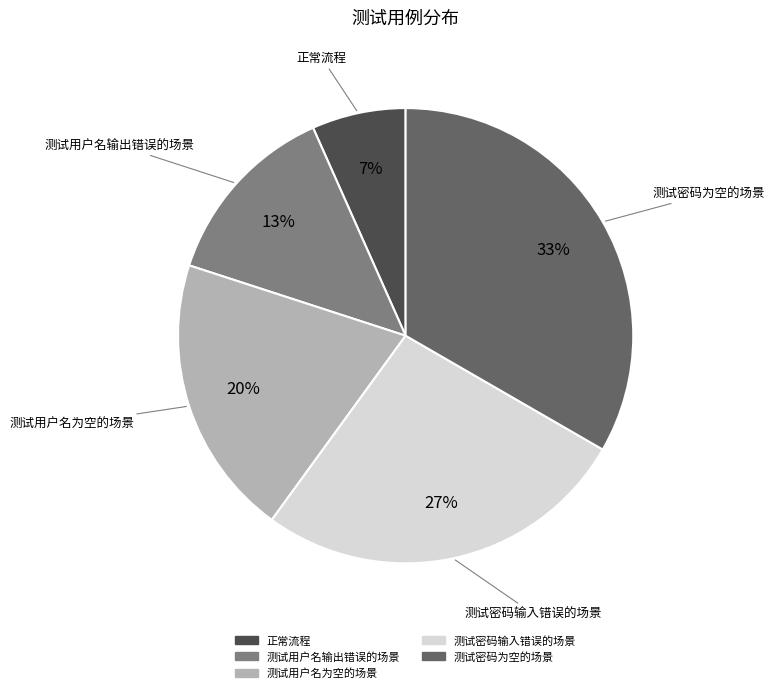

Is 测试密码输入错误的场景 the majority of the pie?

No